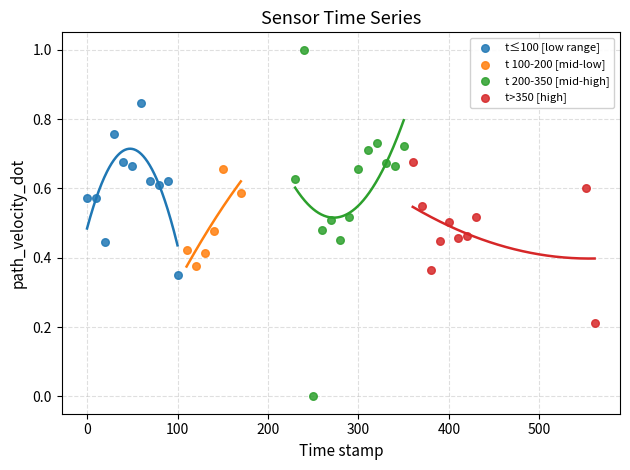

Which series has the widest spread of Y values?

t 200-350 [mid-high]